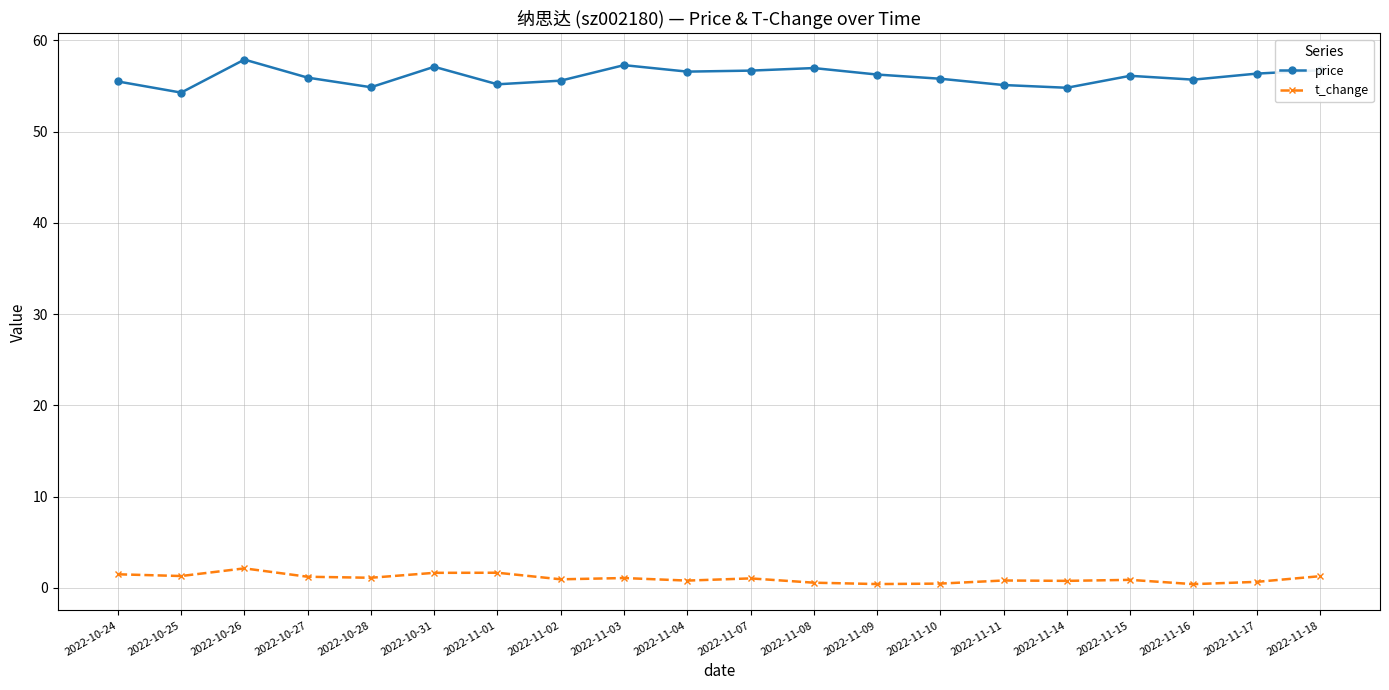

What is the label of the 5th point from the right?

2022-11-14